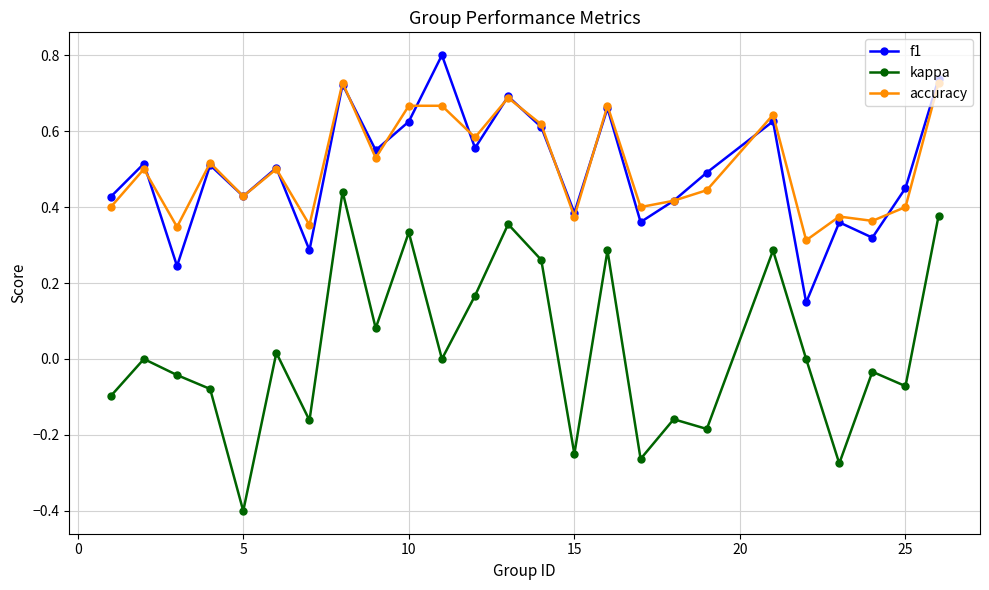

Which series has the widest spread of values?

kappa